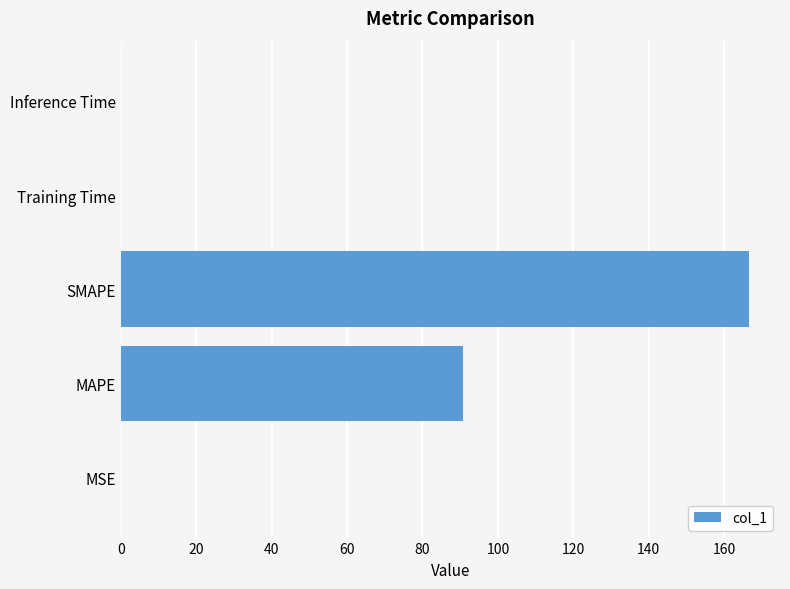

Which category has the highest value across all series?

SMAPE